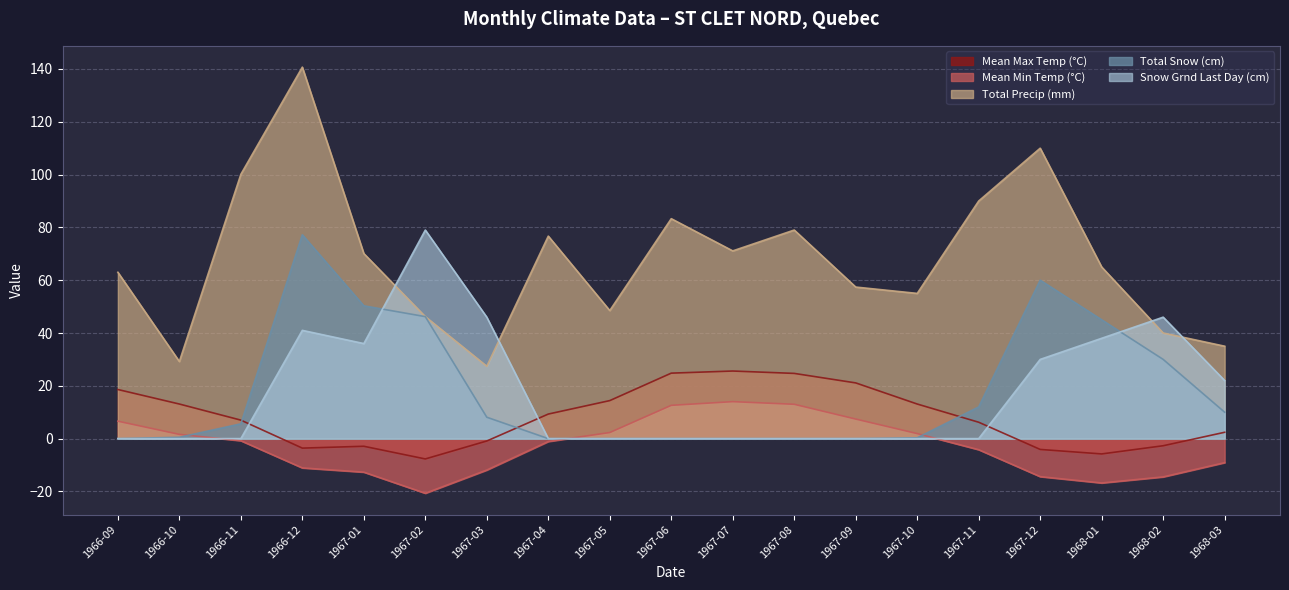

What is the sum of the Total Precip (mm) values at 1968-03 and 1967-04?

111.7